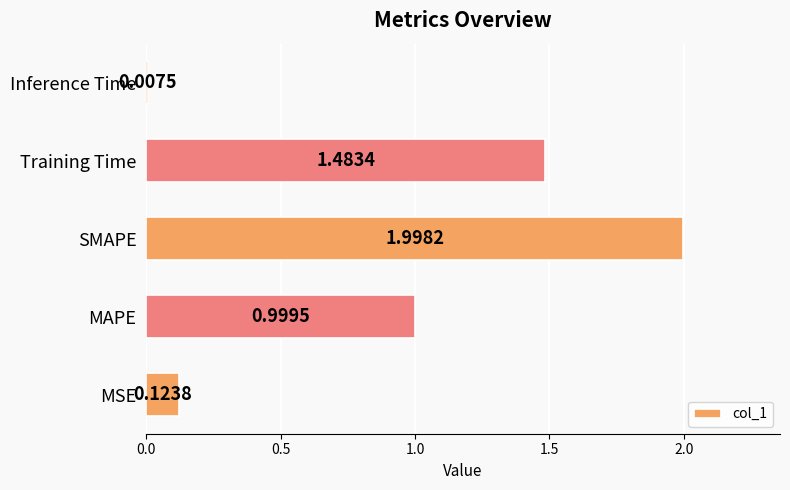

Which has a higher value, Training Time or Inference Time?

Training Time